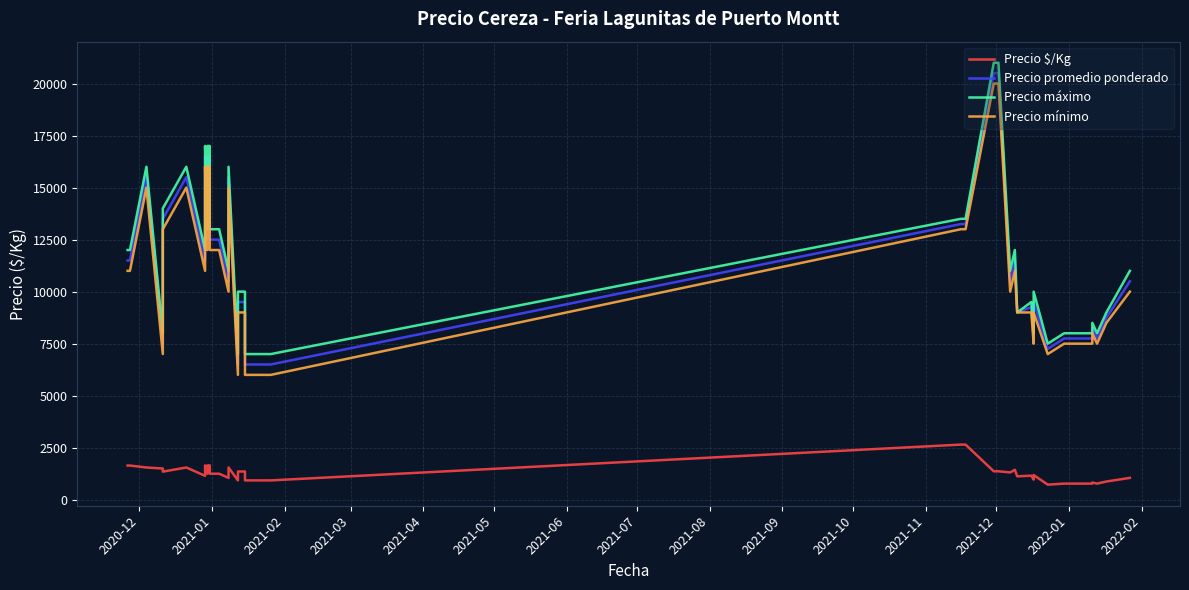

At which label does Precio $/Kg first exceed 1250?

2020-12